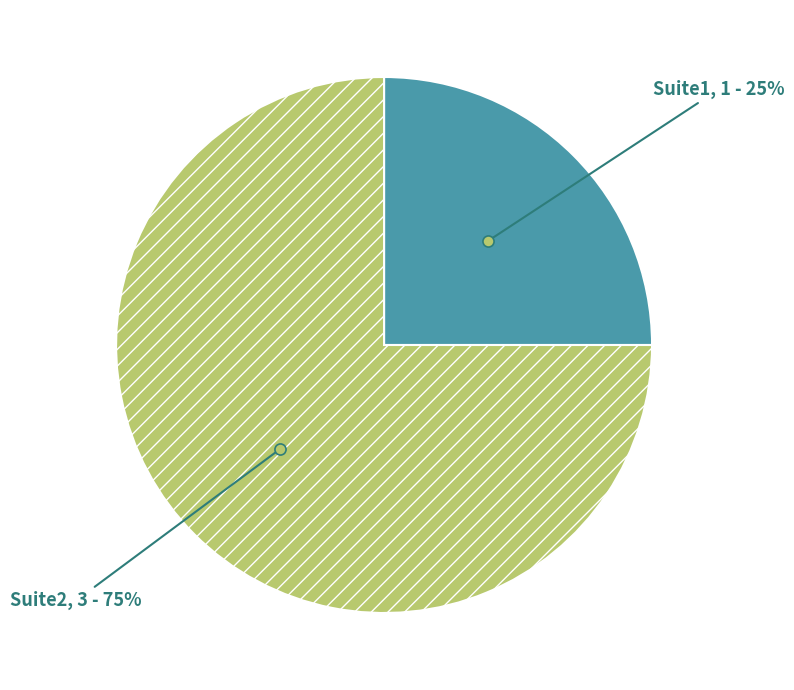

Is the sum of Suite1 and Suite2 greater than half?

Yes